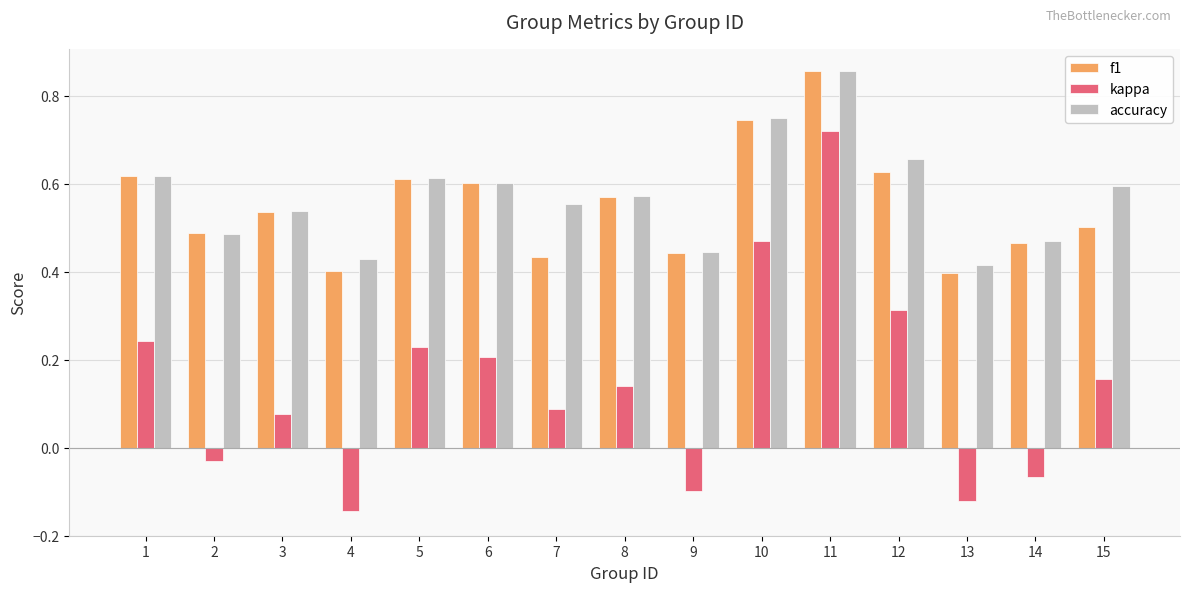

Is it true that accuracy equals 0.5 at 14?

True